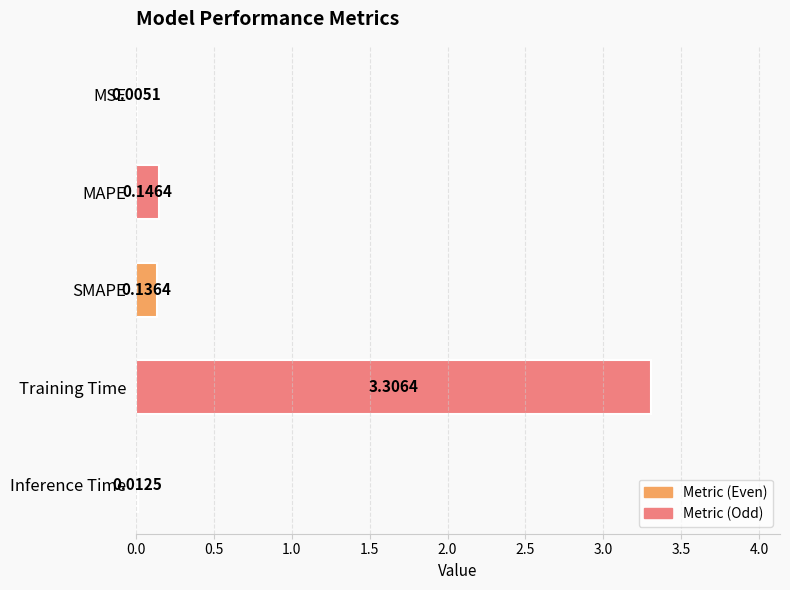

What is the change in value from MSE to MAPE?

+0.1